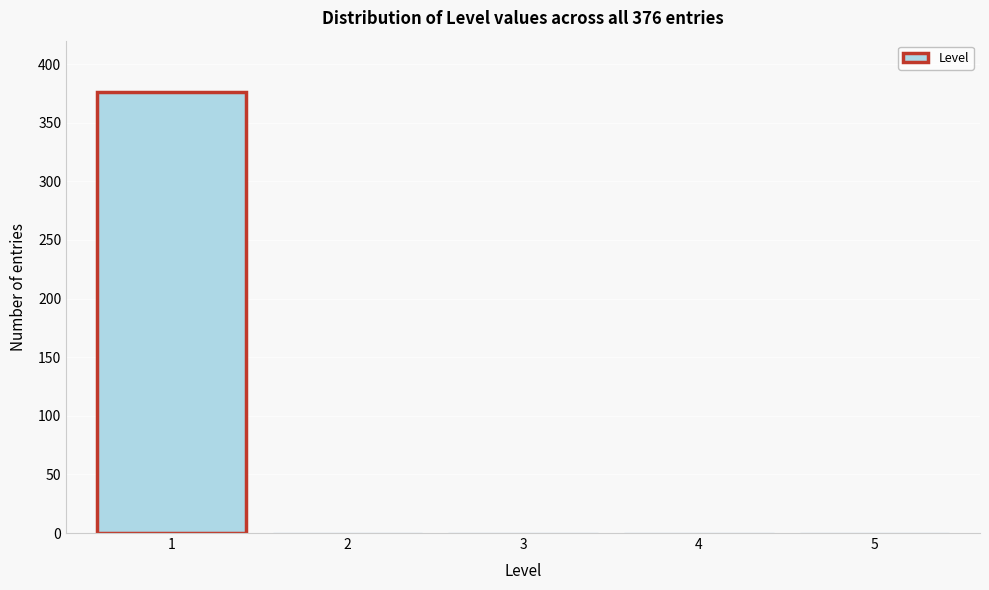

Reading left to right, transcribe all the data shown in this chart.

1=376	2=0	3=0	4=0	5=0